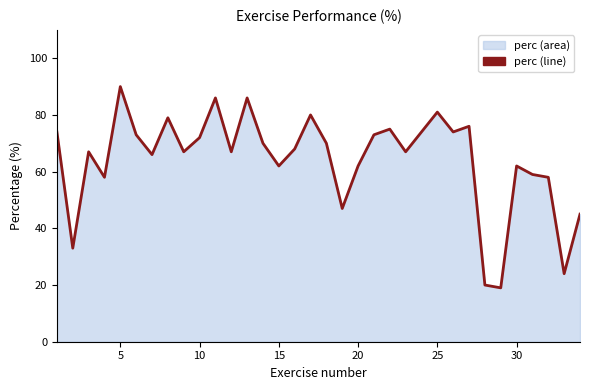

What is the difference between the maximum and second lowest values?

70